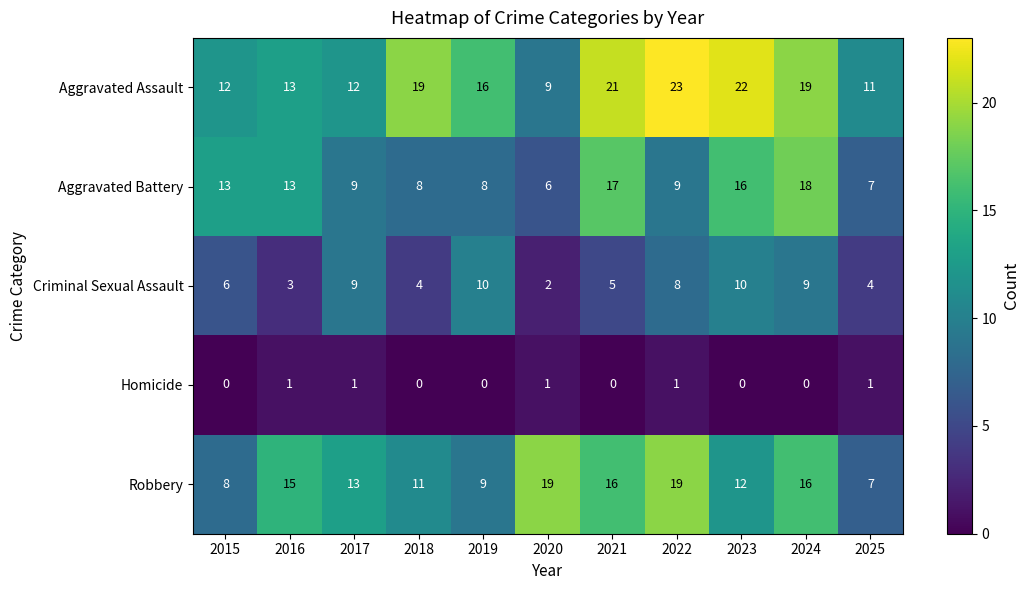

Rank the series by their maximum value, from lowest to highest.

Homicide, Criminal Sexual Assault, Aggravated Battery, Robbery, Aggravated Assault